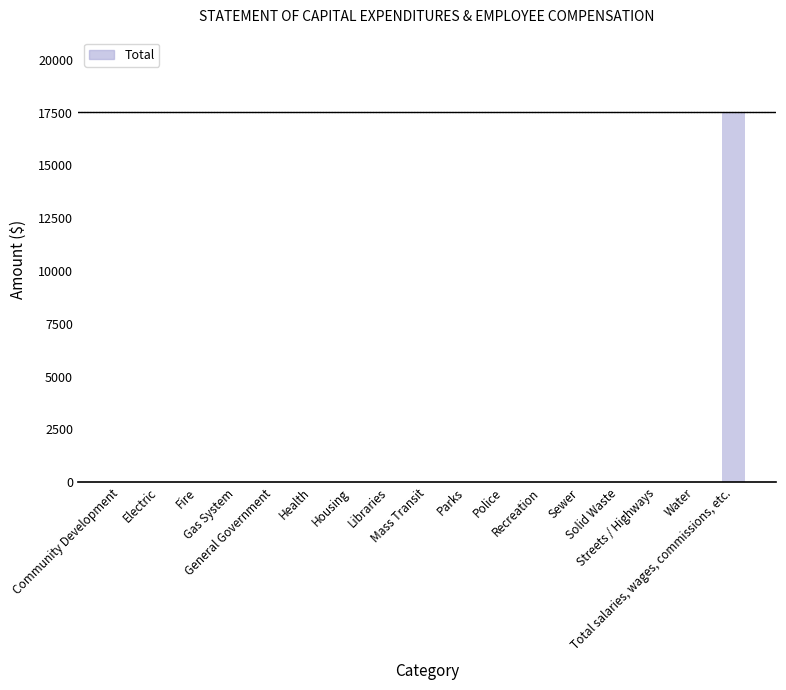

What is the maximum value shown in the chart?

17542